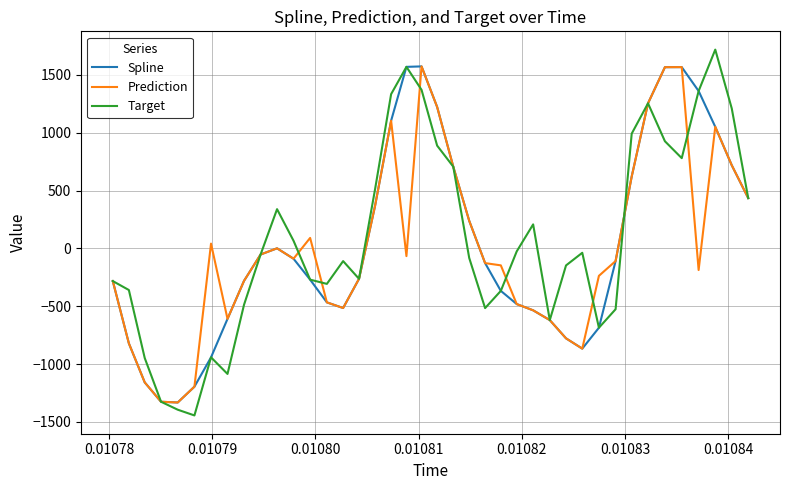

What is the lowest value of the Prediction series?

-1332.1